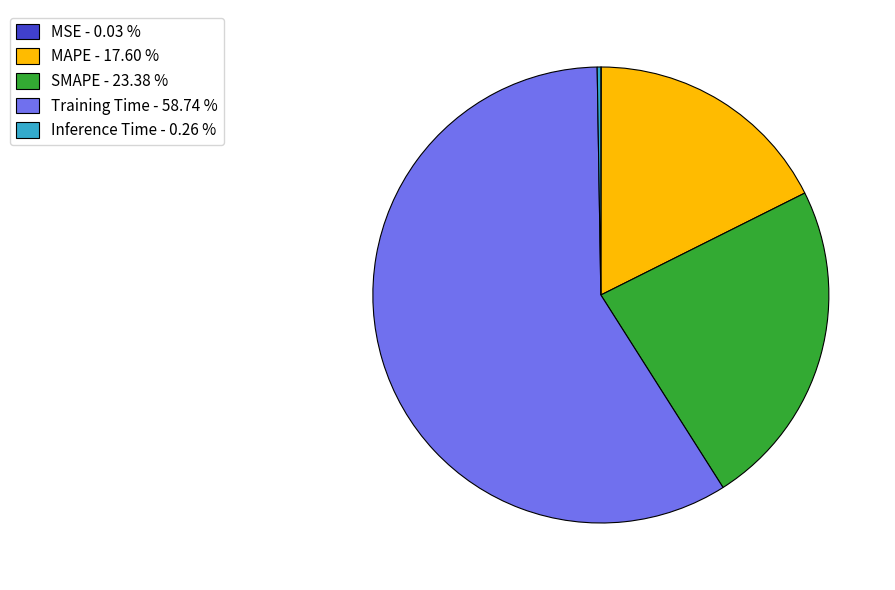

Between MAPE - 17.60 % and Training Time - 58.74 %, which is larger?

Training Time - 58.74 %